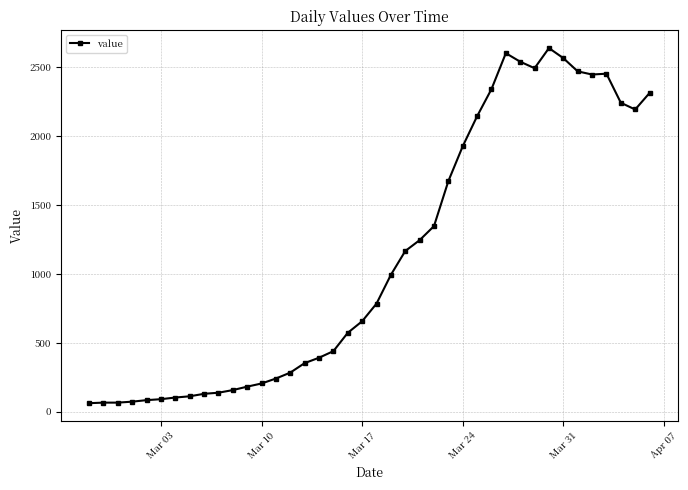

True or false: the data has more than 1 interior local peaks.

True